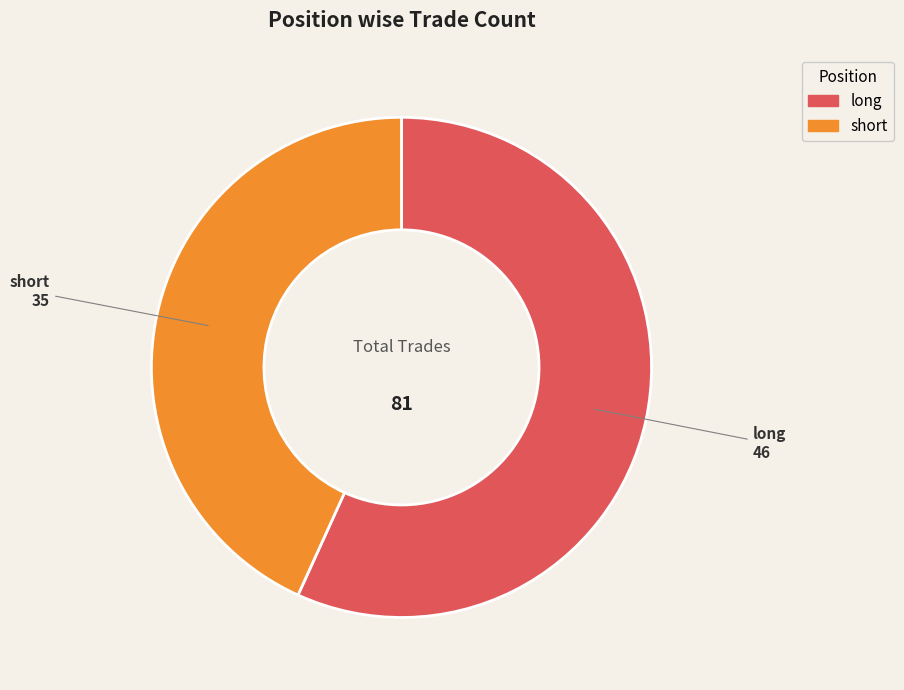

Is the sum of long and short greater than half?

Yes